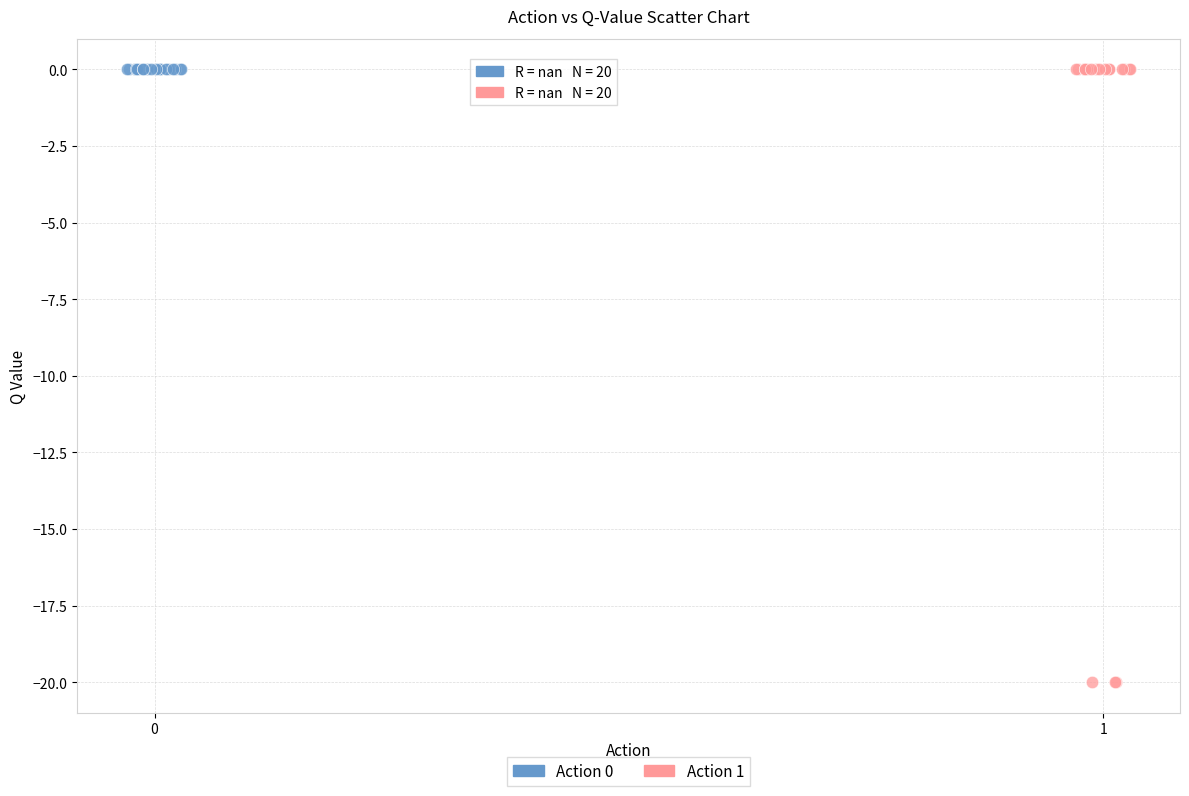

Which series reaches the minimum Y coordinate?

Action 1